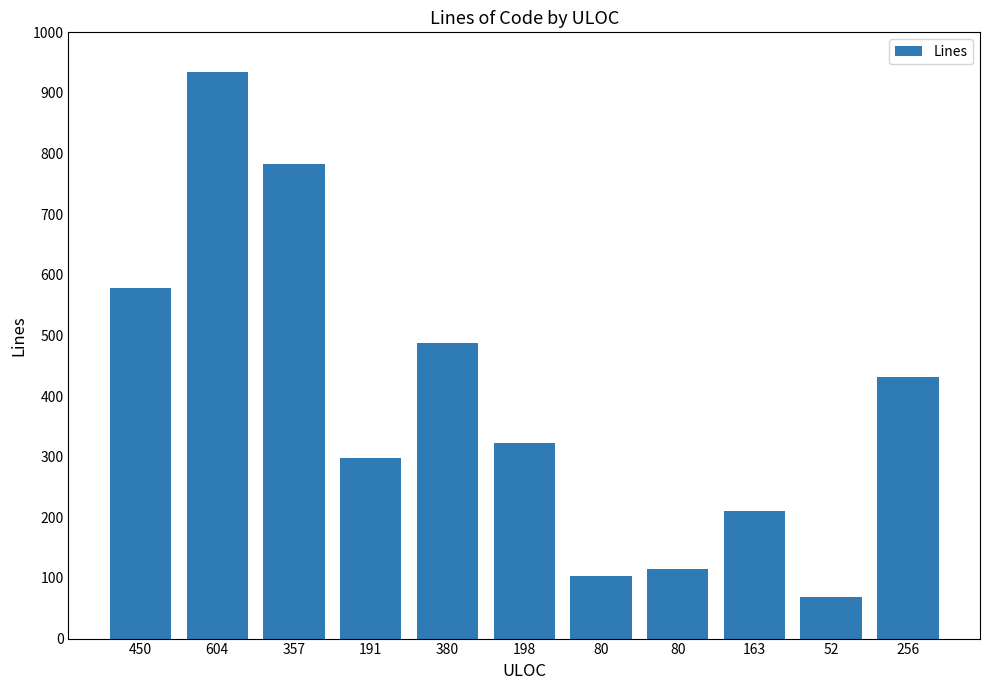

Reading left to right, extract all data points from this chart.

450=579	604=934	357=782	191=298	380=487	198=322	80=104	80=115	163=211	52=68	256=432